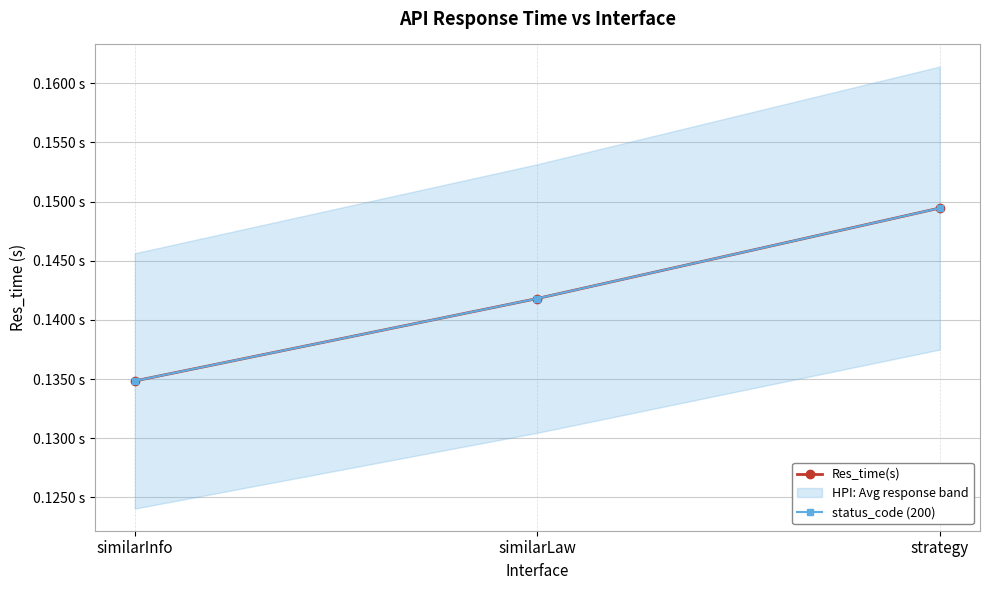

Which has a higher value, strategy or similarInfo?

strategy